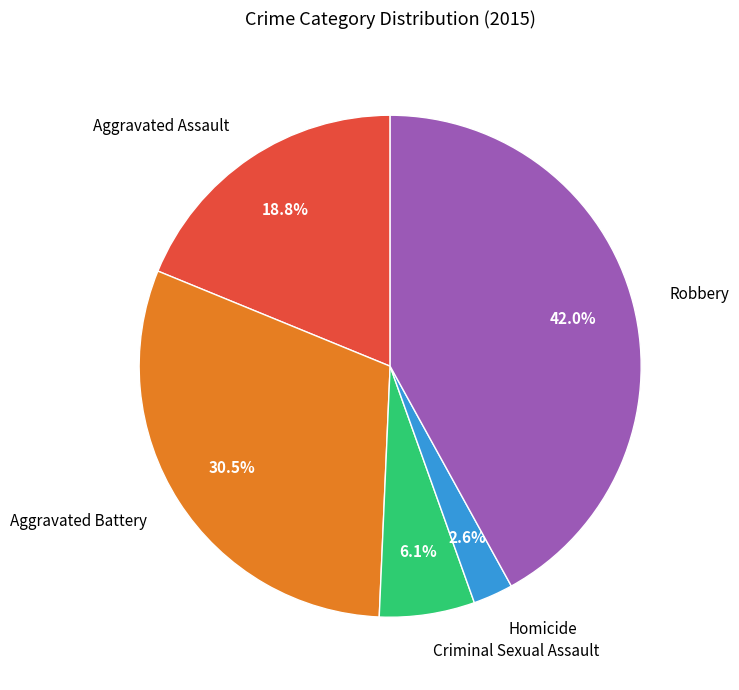

Count the number of slices in the pie.

5